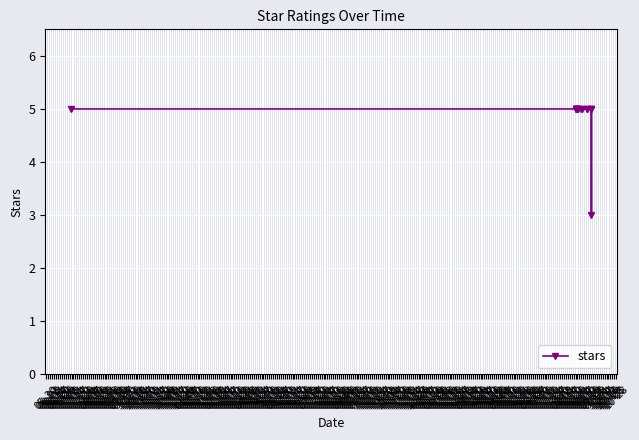

Reading left to right, transcribe all the data shown in this chart.

5	5	5	5	5	5	5	5	5	5	5	5	5	5	5	3	5